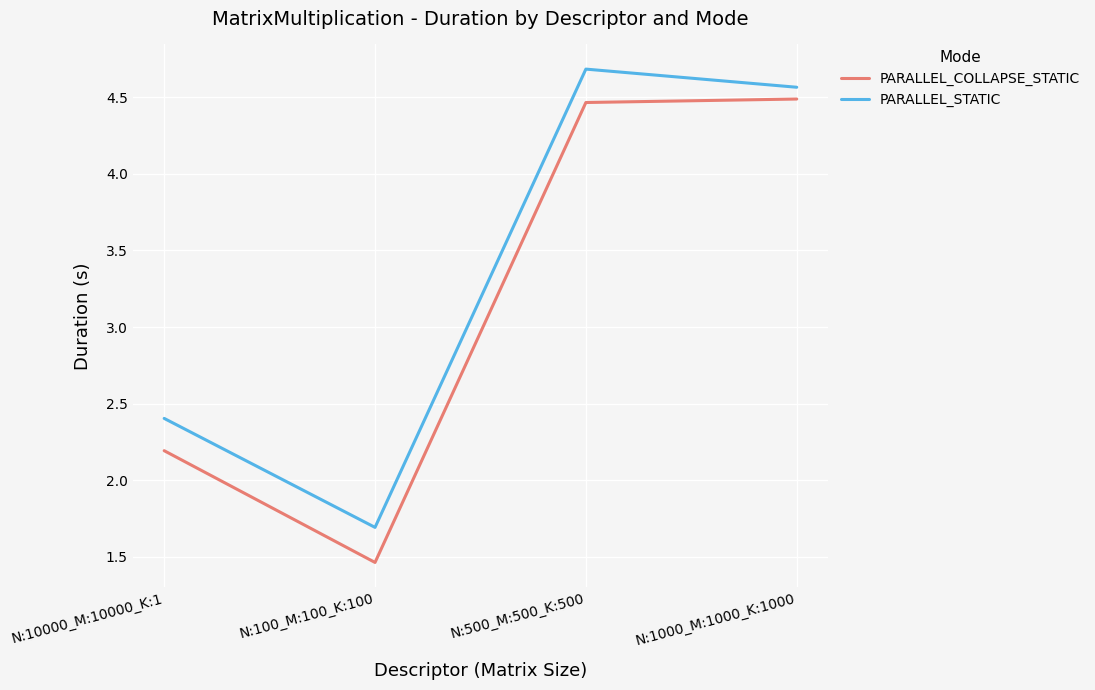

What is the highest value of the PARALLEL_COLLAPSE_STATIC series?

4.5